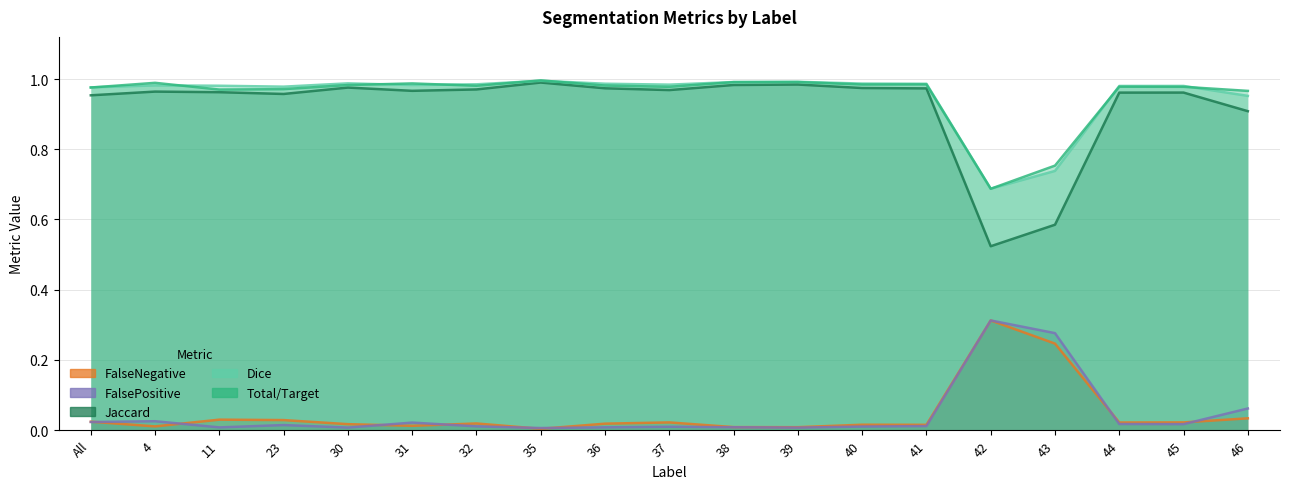

What value does the Jaccard series have at 41?

1.0